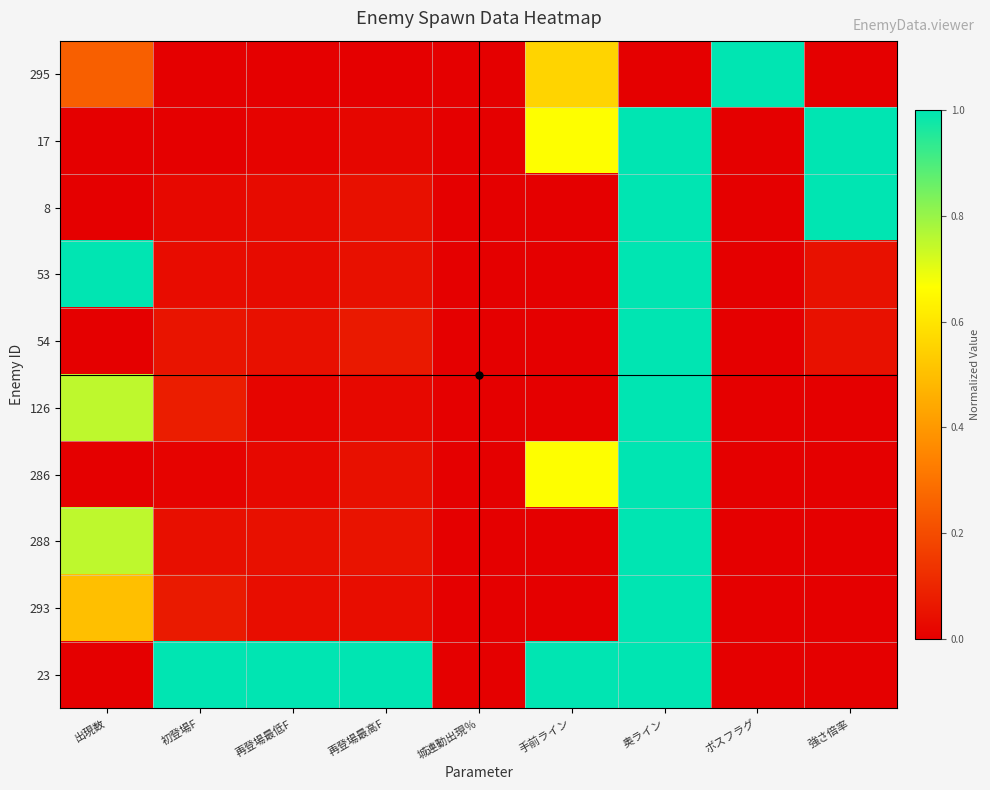

At which category is the sum across all series the highest?

奥ライン